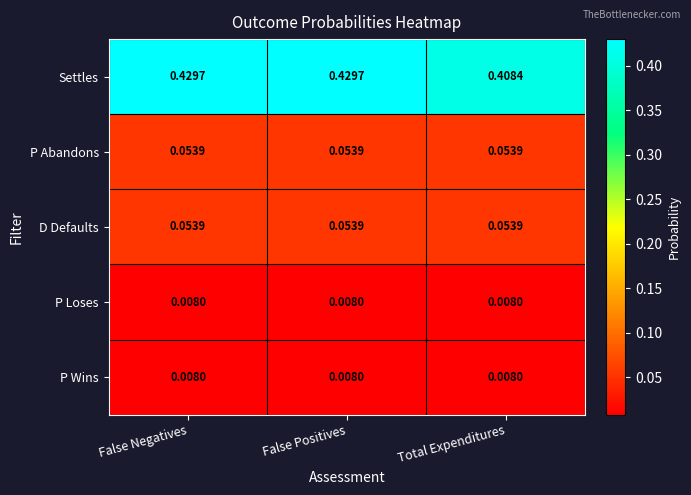

Which series has the largest total across all categories?

Settles